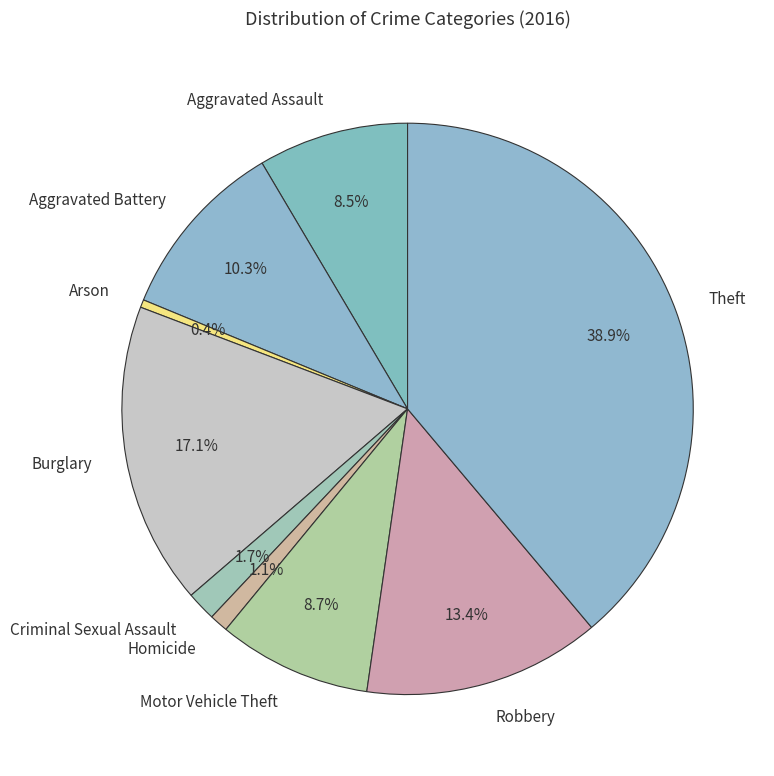

To the nearest percent, what is the difference between the largest and smallest slice percentages?

38%